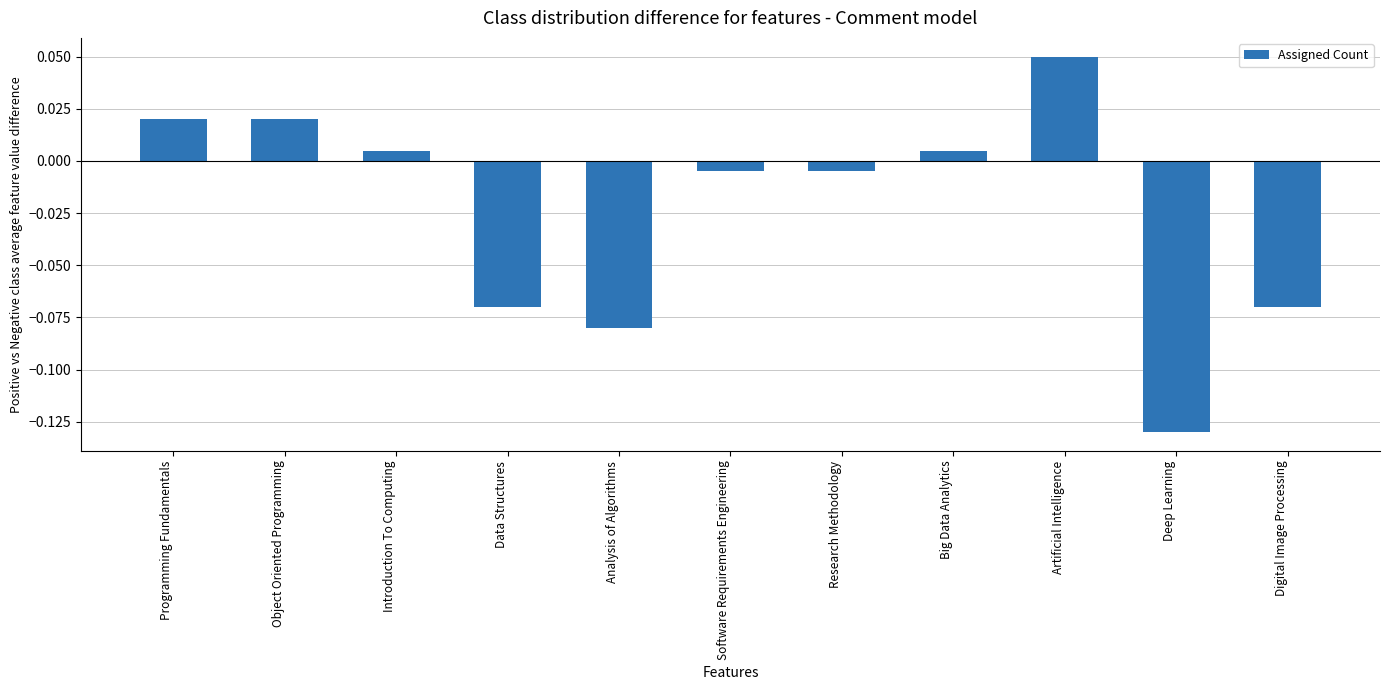

What position from the right is Data Structures?

8